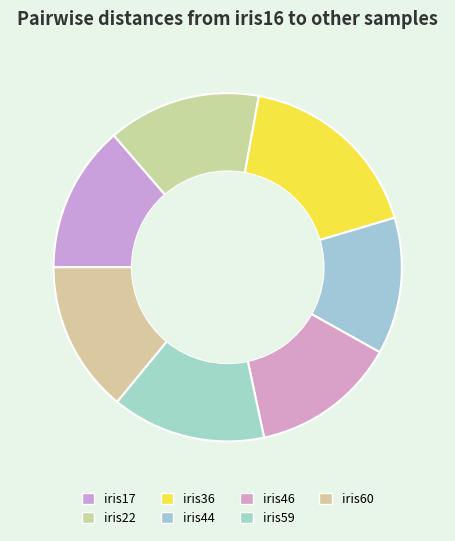

Rank the categories by value from highest to lowest.

iris36, iris59, iris22, iris60, iris17, iris46, iris44